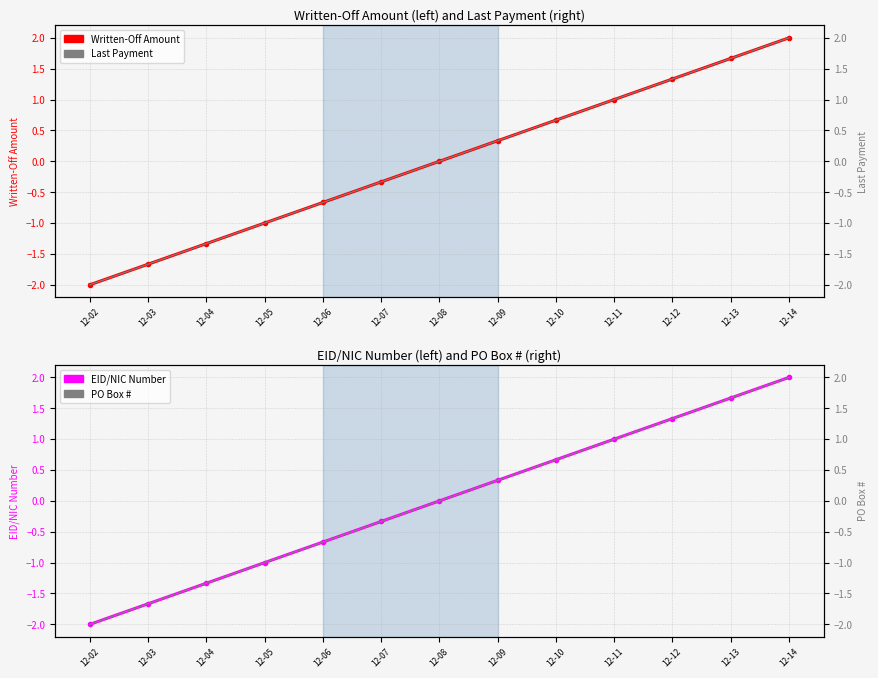

Between 12-13 and 12-12, which is larger?

12-13